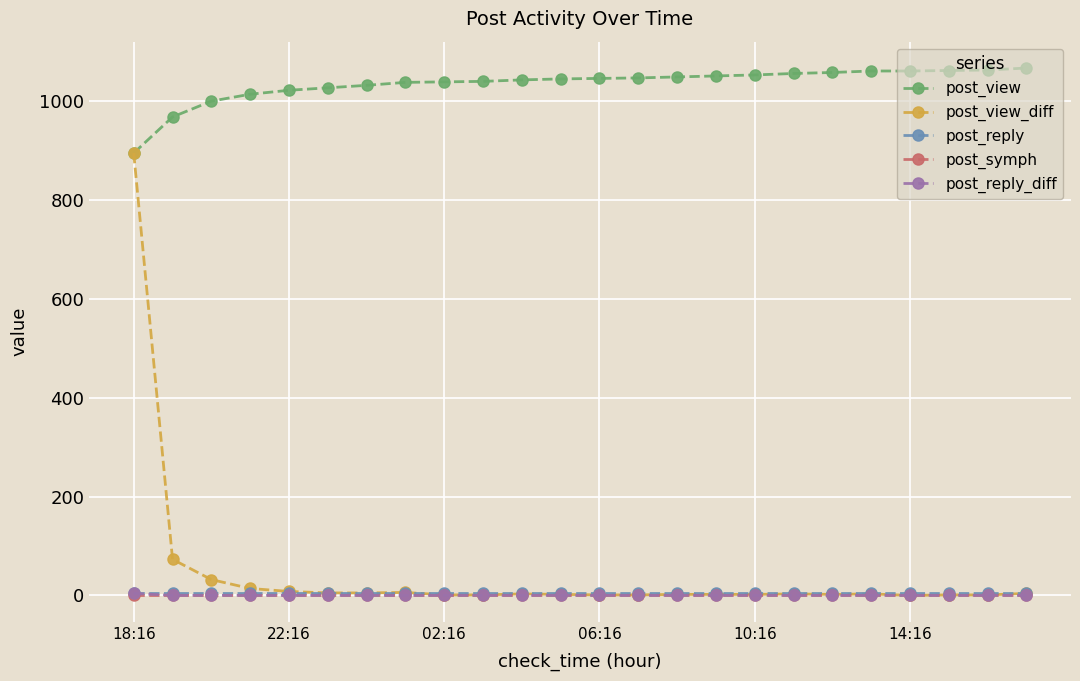

True or false: post_reply and post_view cross at least once.

False